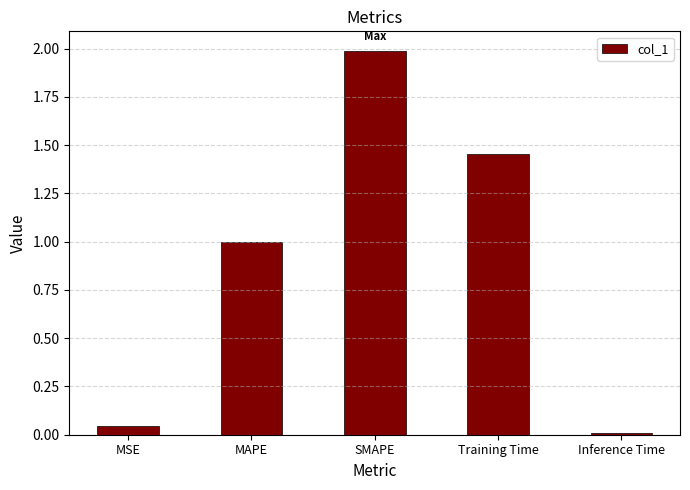

What is the label of the 2nd bar from the right?

Training Time